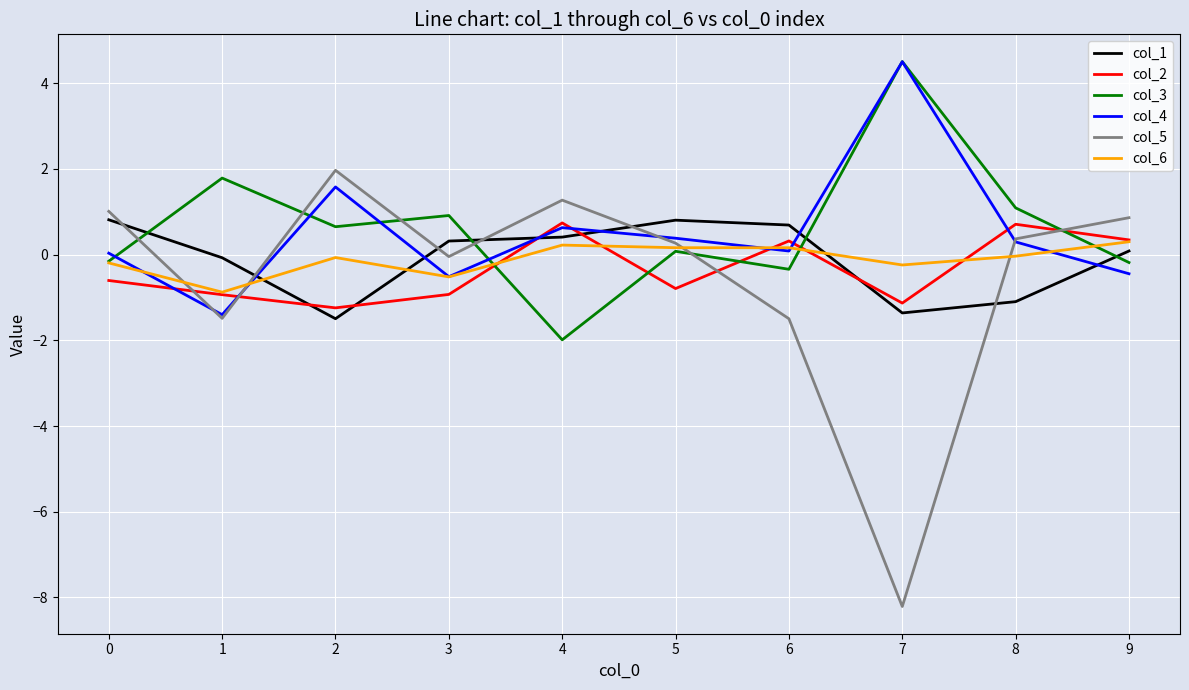

How many interior local peaks does the col_4 series have?

3